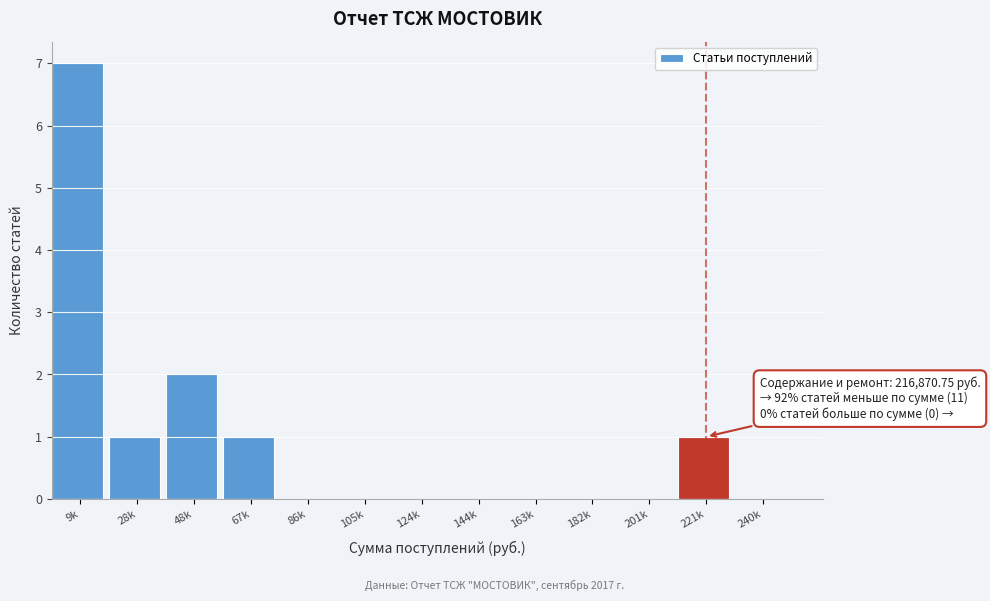

Reading left to right, extract all data points from this chart.

9k=7	28k=1	48k=2	67k=1	86k=0	105k=0	124k=0	144k=0	163k=0	182k=0	201k=0	221k=1	240k=0